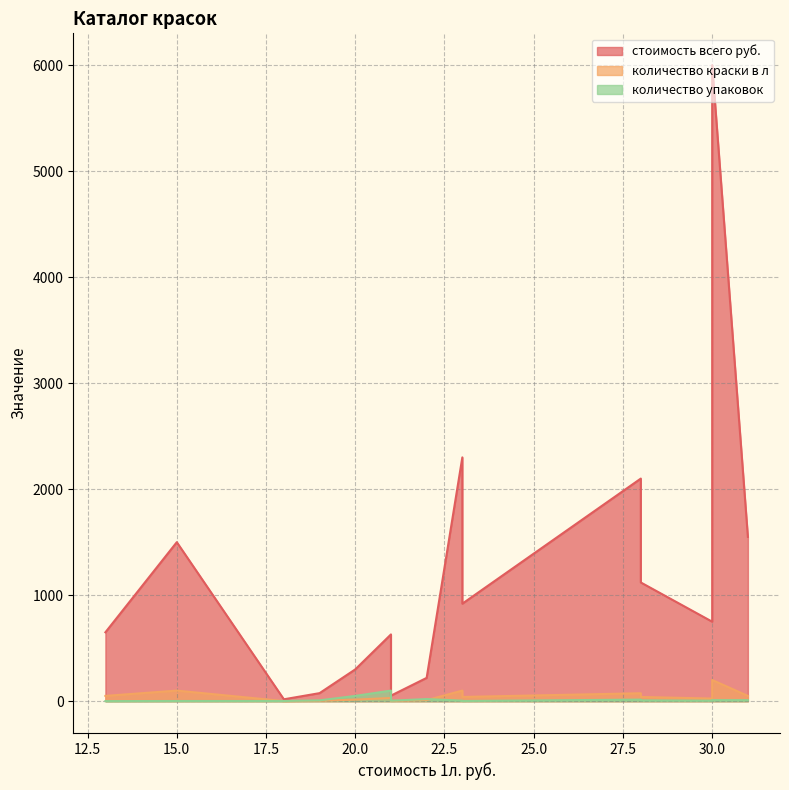

What are all the series names shown in the legend?

стоимость всего руб., количество краски в л, количество упаковок